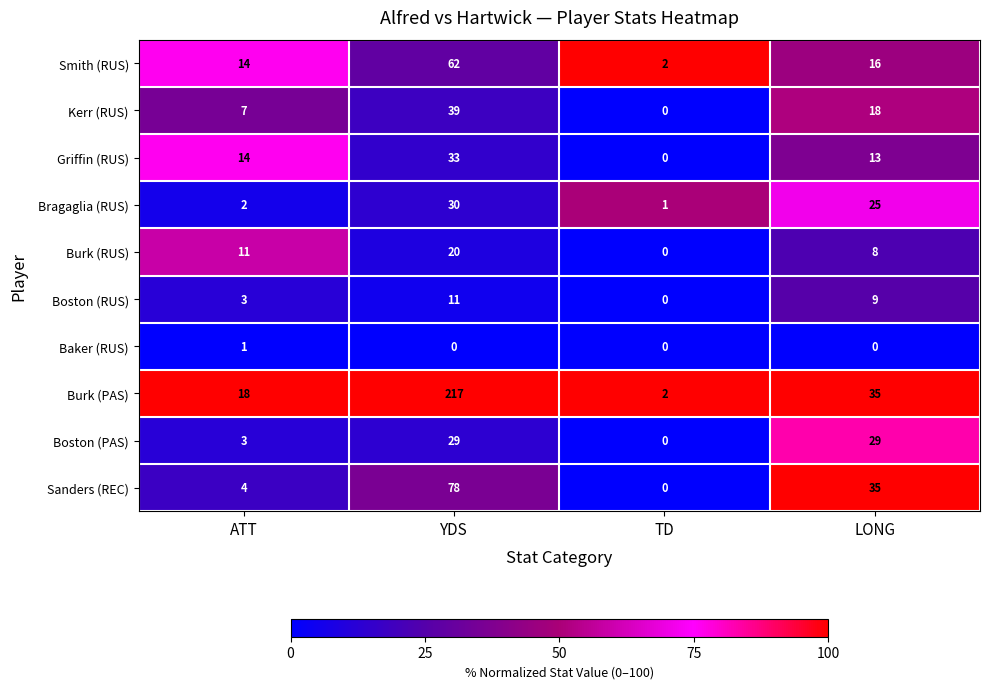

What is the difference between the maximum and second lowest values in the Bragaglia (RUS) series?

28